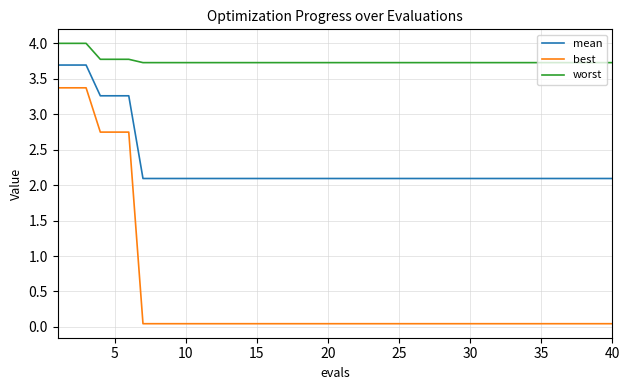

True or false: best and mean cross at least once.

False